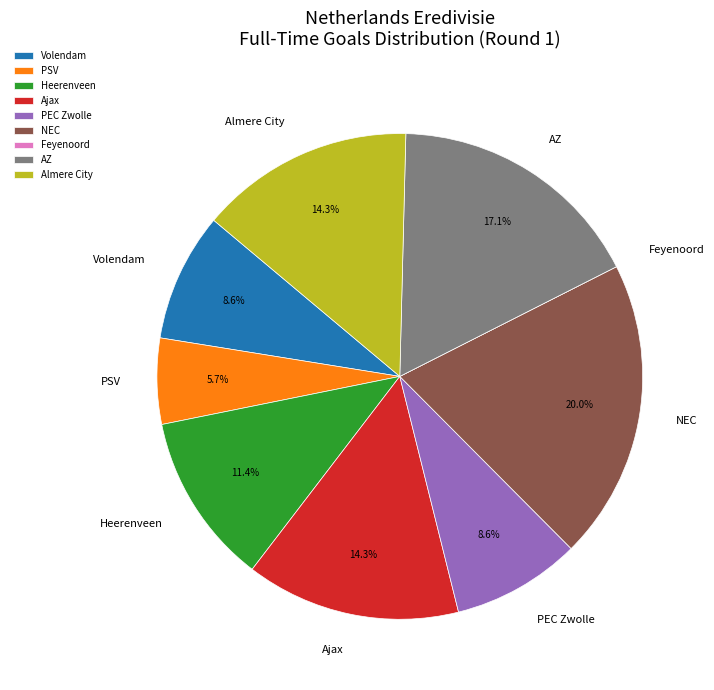

To the nearest percent, what is the difference between the Ajax and Heerenveen slice percentages?

3%